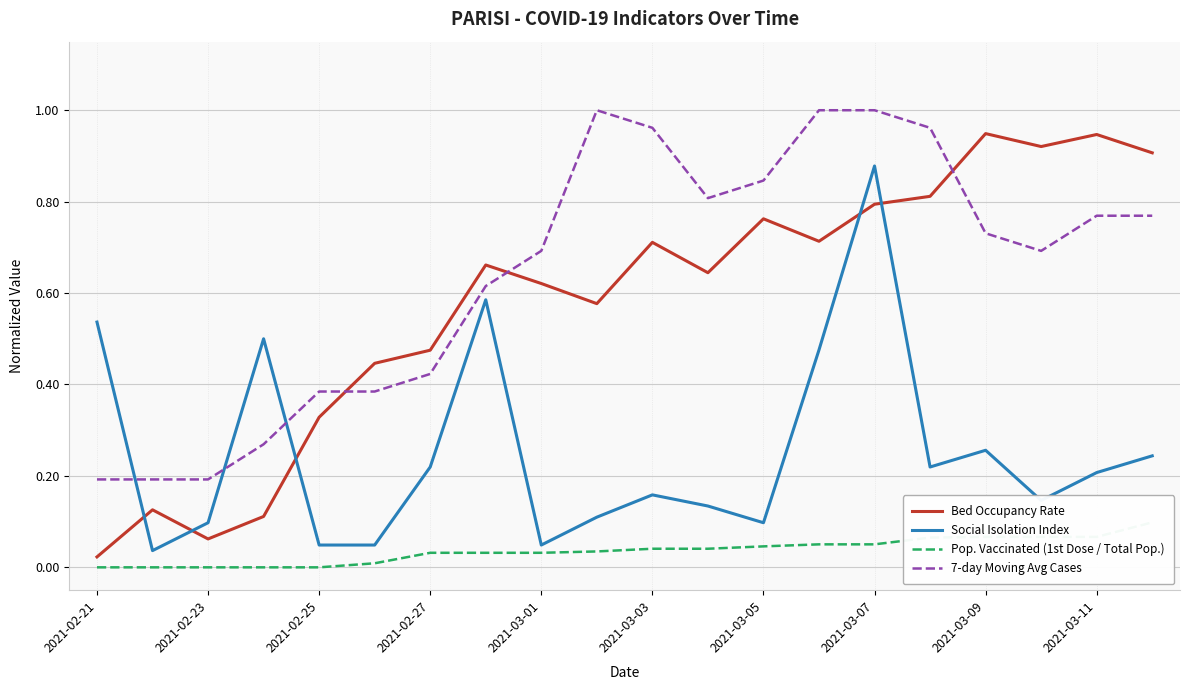

How many interior local peaks does the Social Isolation Index series have?

5